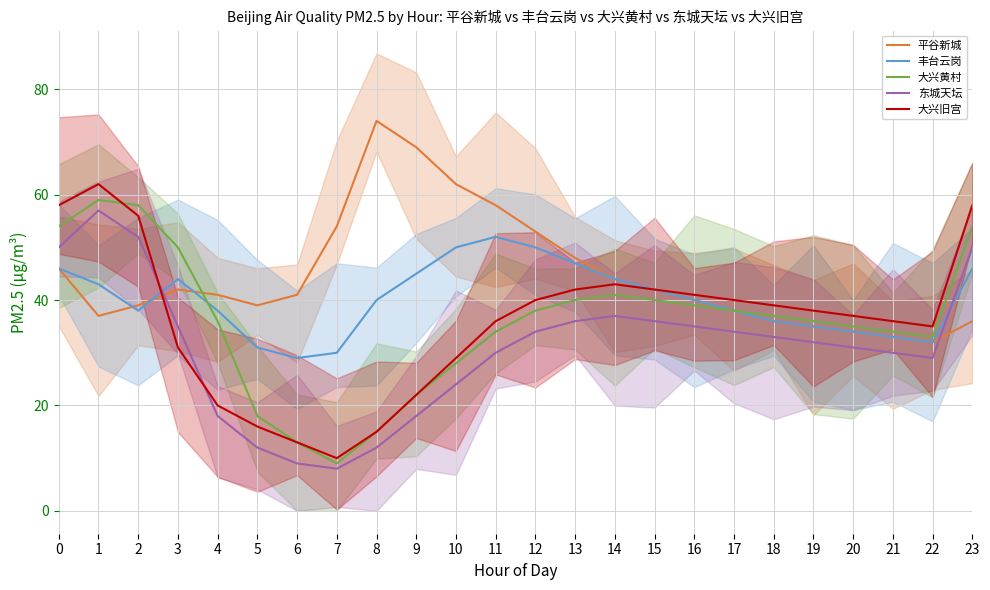

True or false: 大兴黄村 has a value of 18 at 5.

True